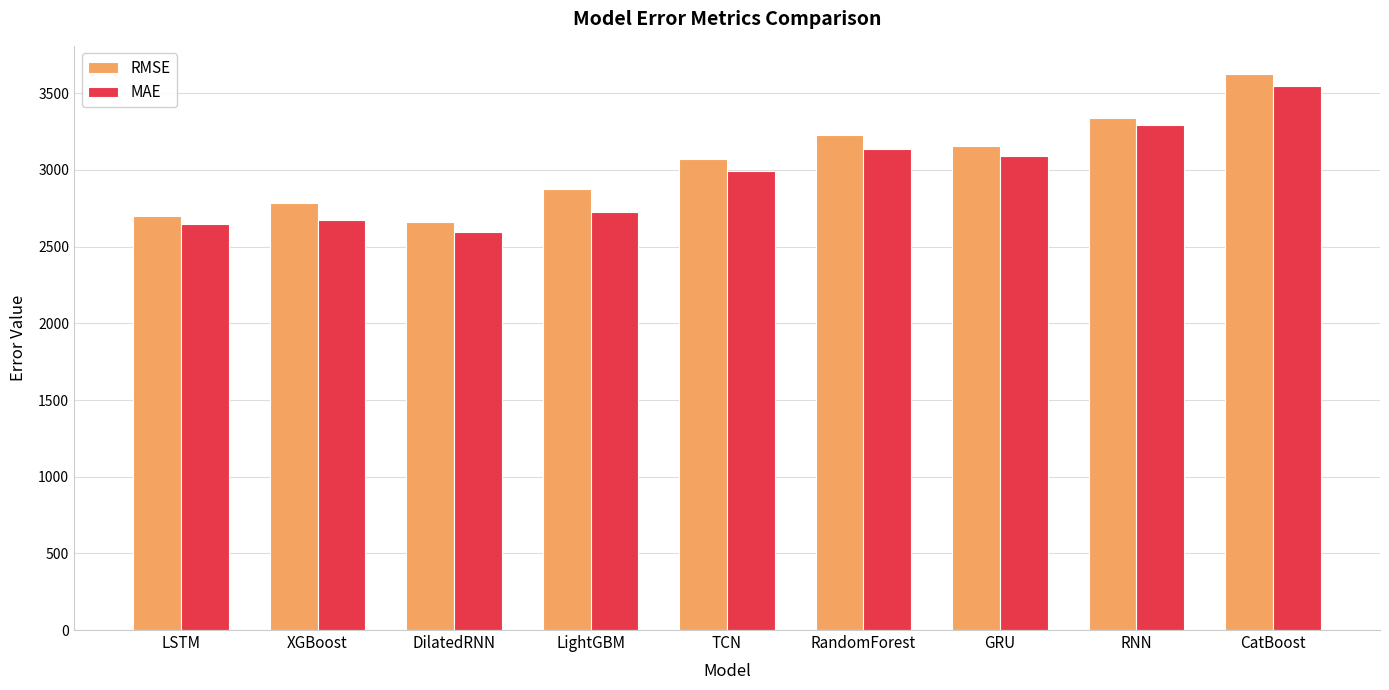

Is it true that RMSE equals 4482.9 at RNN?

False